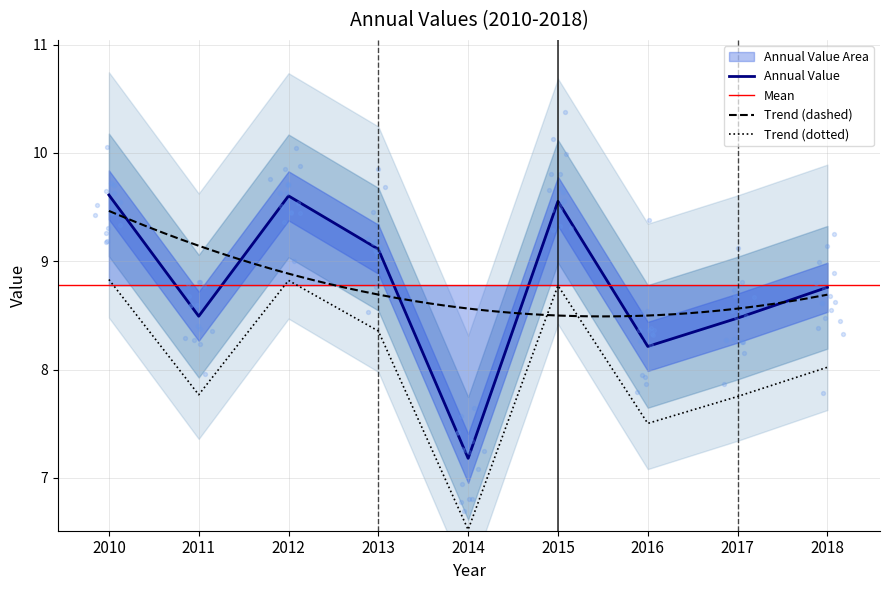

The value of Trend (dotted) at 2010 is 4.0. True or false?

False